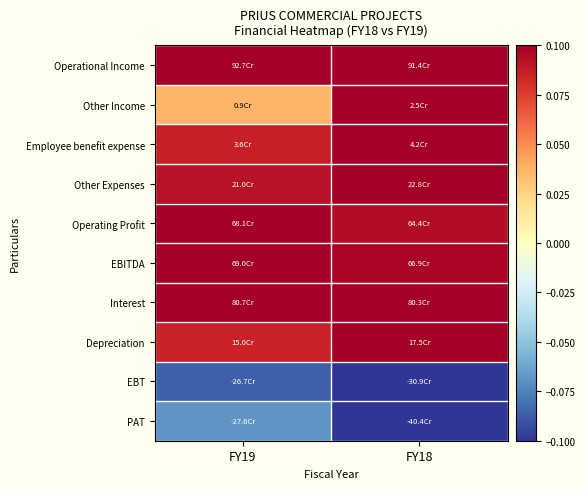

Rank the series at FY18 from lowest to highest value.

EBT, PAT, Operating Profit, EBITDA, Operational Income, Interest, Other Income, Employee benefit expense, Other Expenses, Depreciation